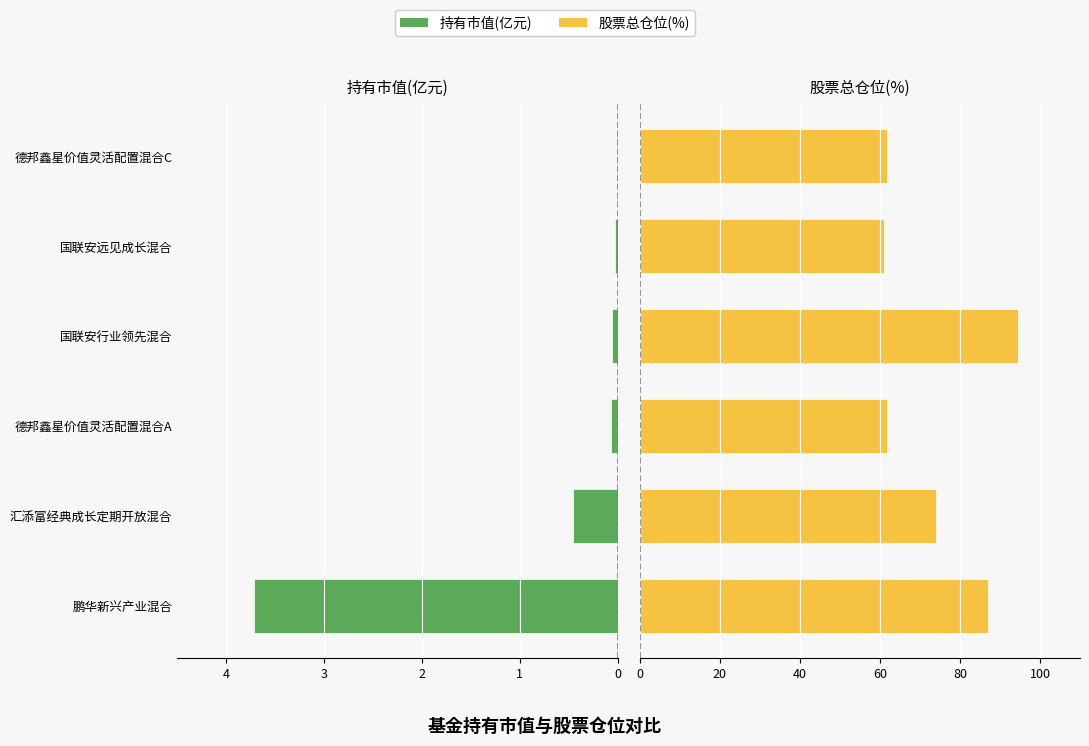

List the series in order of their overall mean, highest first.

股票总仓位(%), 持有市值(亿元)